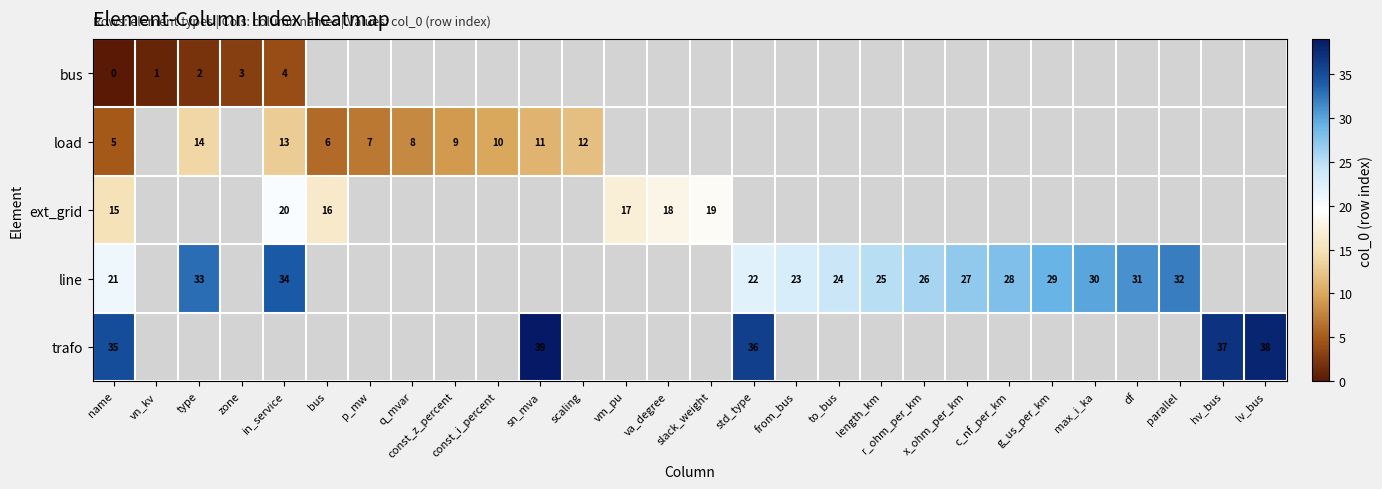

What is the spread (max minus min) of values at type?

31.0